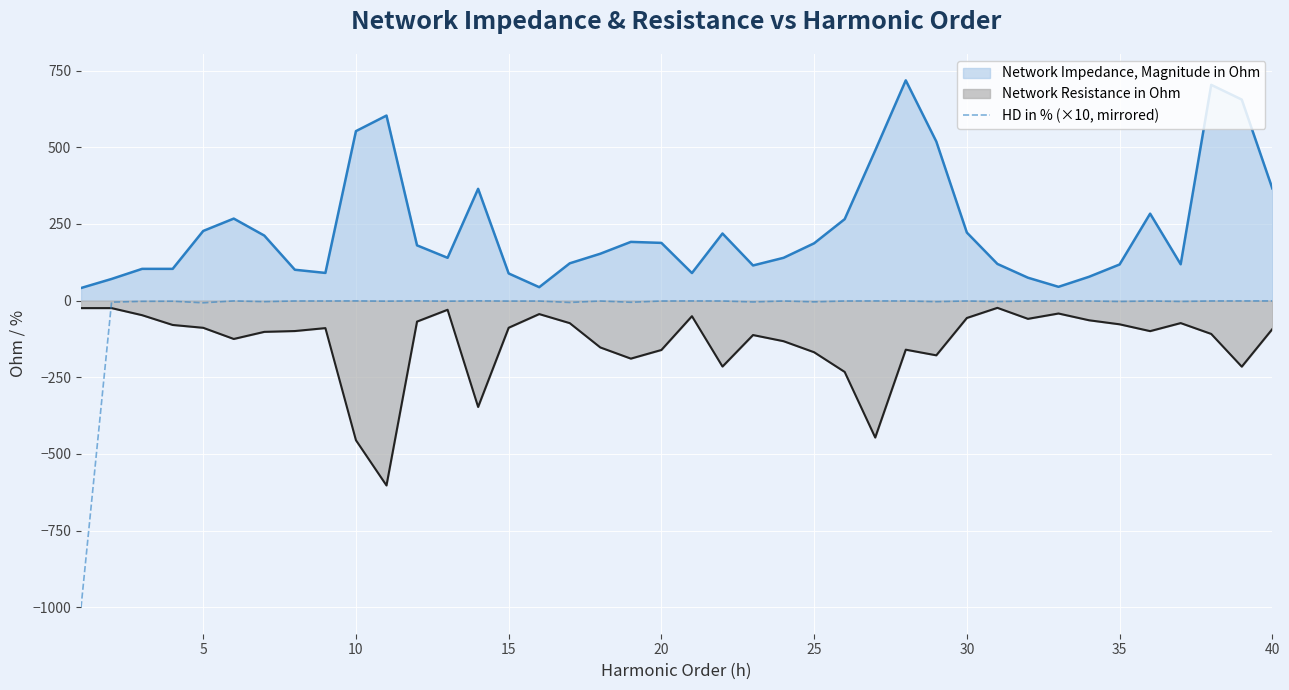

What is the difference between the maximum and minimum values in the Network Impedance, Magnitude in Ohm series?

677.0